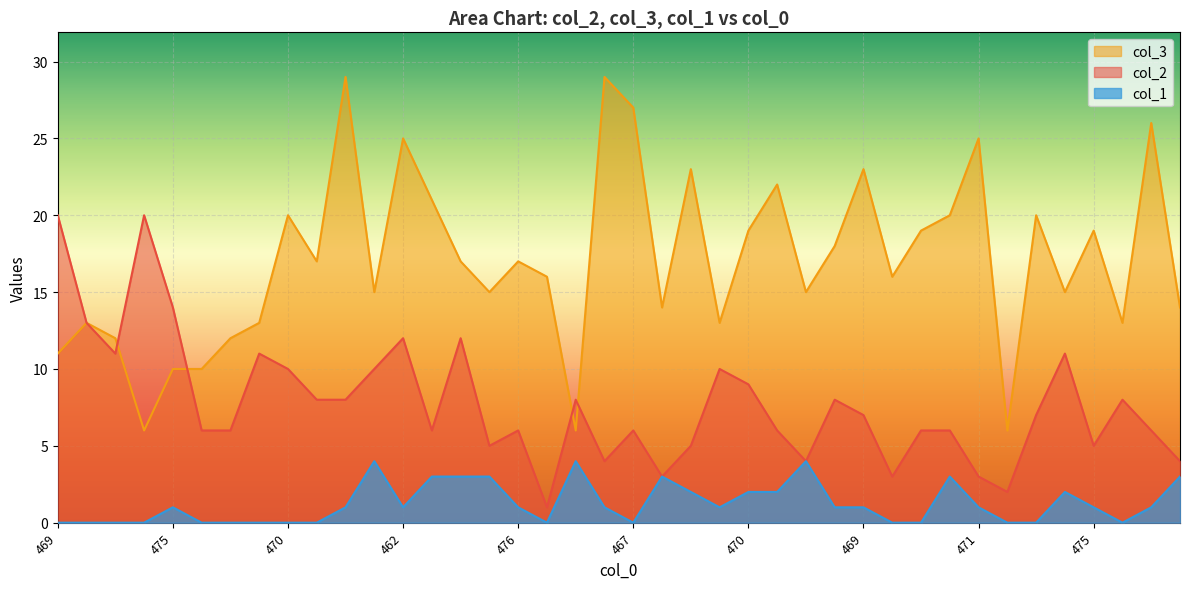

Reading left to right, list all the values displayed in this chart.

col_2: 20	13	11	20	14	6	6	11	10	8	8	10	12	6	12	5	6	1	8	4	6	3	5	10	9	6	4	8	7	3	6	6	3	2	7	11	5	8	6	4
col_3: 11	13	12	6	10	10	12	13	20	17	29	15	25	21	17	15	17	16	6	29	27	14	23	13	19	22	15	18	23	16	19	20	25	6	20	15	19	13	26	14
col_1: 0	0	0	0	1	0	0	0	0	0	1	4	1	3	3	3	1	0	4	1	0	3	2	1	2	2	4	1	1	0	0	3	1	0	0	2	1	0	1	3